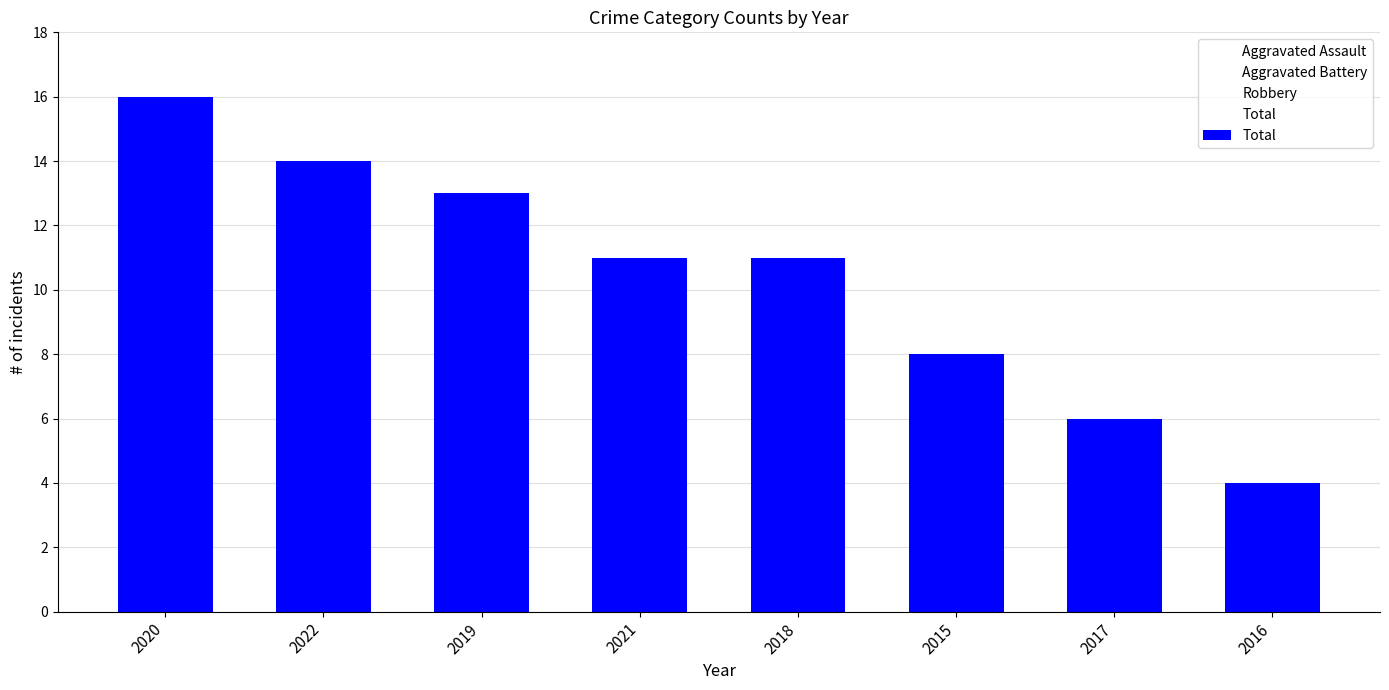

Rank the categories by value from highest to lowest.

2020, 2022, 2019, 2021, 2018, 2015, 2017, 2016